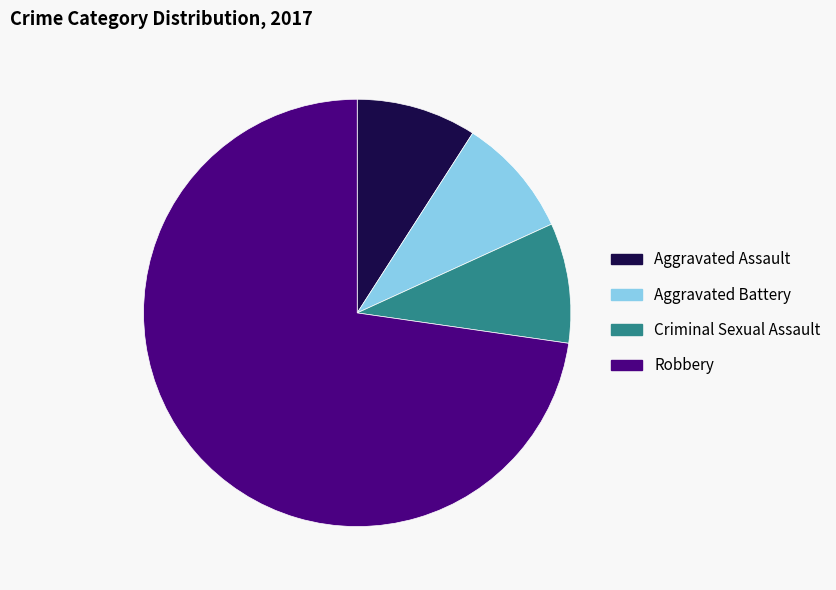

Which has a higher value, Robbery or Aggravated Assault?

Robbery